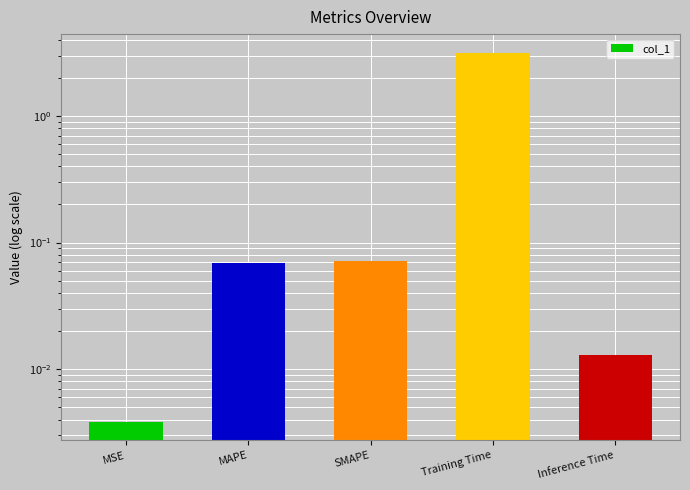

Count the number of categories in the chart.

5